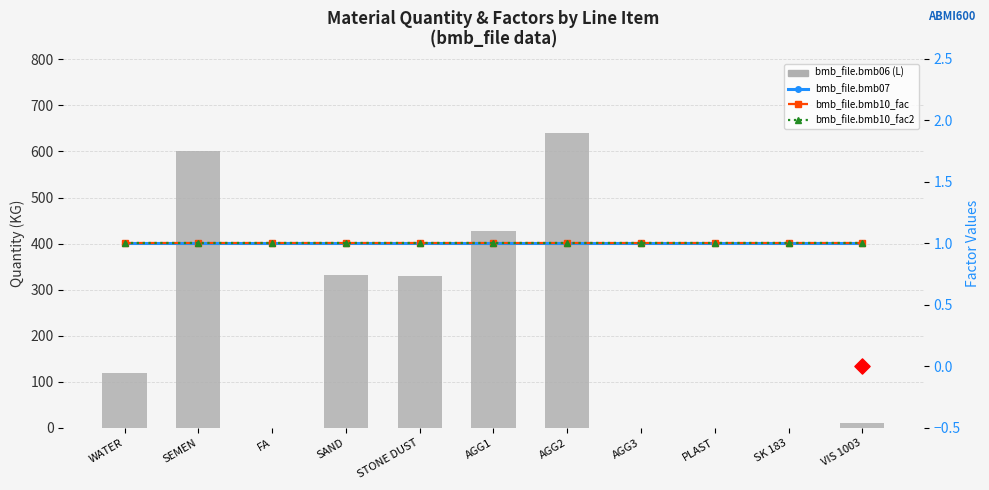

Which series reaches the maximum Y coordinate?

bmb_file.bmb06 (L)